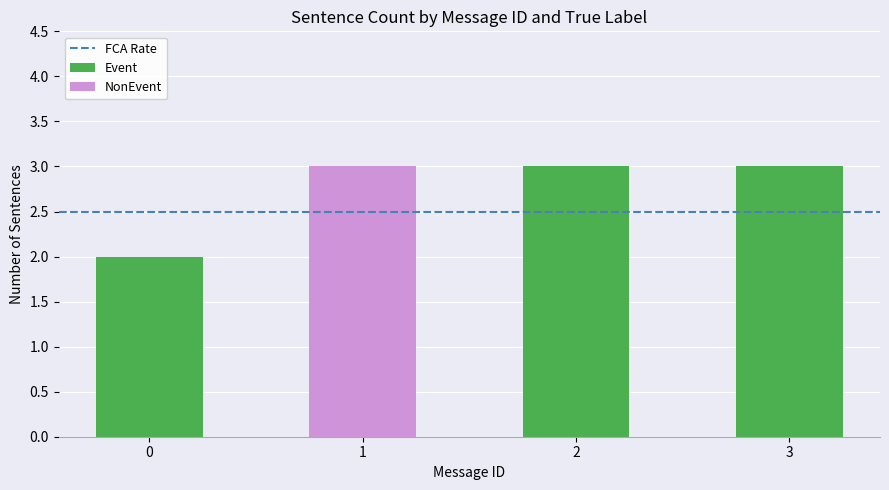

Count the number of data series in this chart.

2